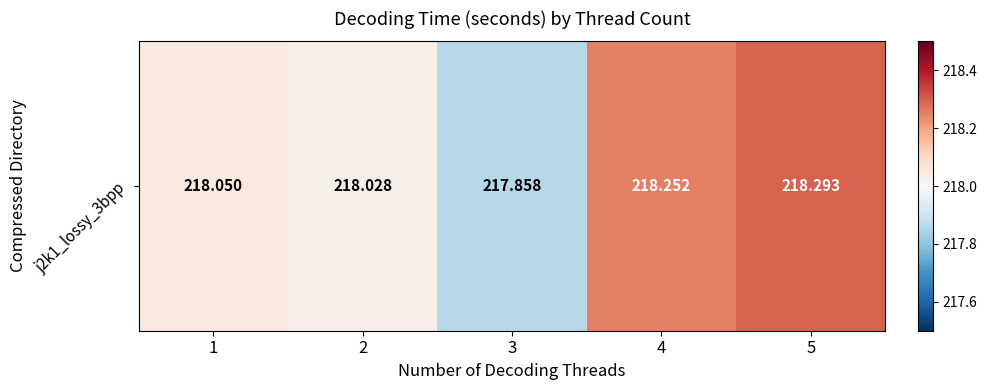

Is it true that the value at 1 is 218.1?

True